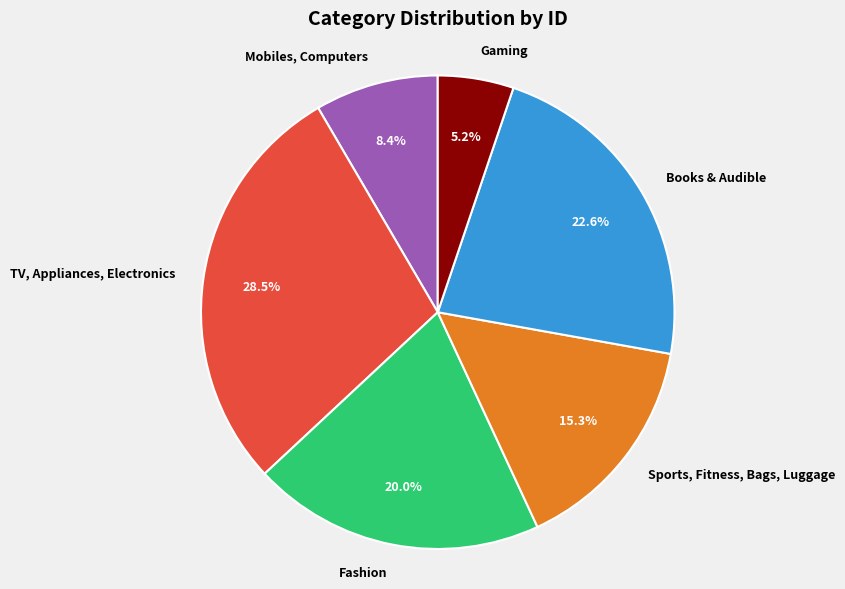

Which category has the biggest portion of the pie?

TV, Appliances, Electronics